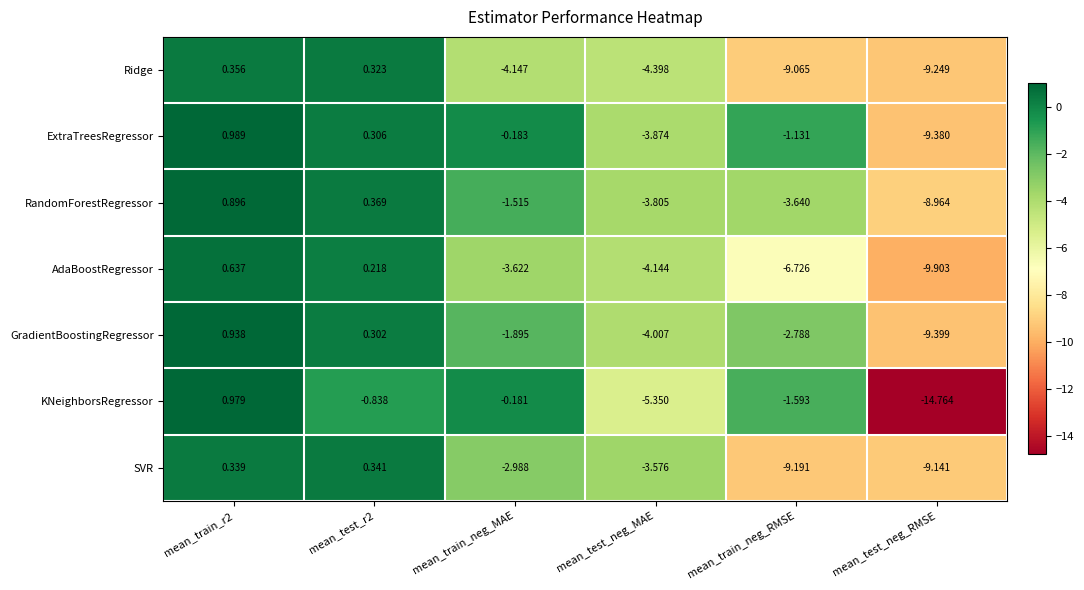

Rank the series at mean_train_r2 from lowest to highest value.

SVR, Ridge, AdaBoostRegressor, RandomForestRegressor, GradientBoostingRegressor, KNeighborsRegressor, ExtraTreesRegressor